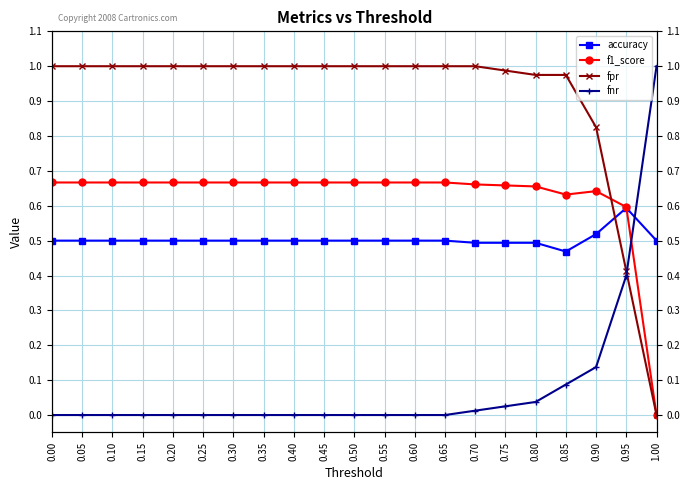

What is the difference between the maximum and second lowest values in the accuracy series?

0.1